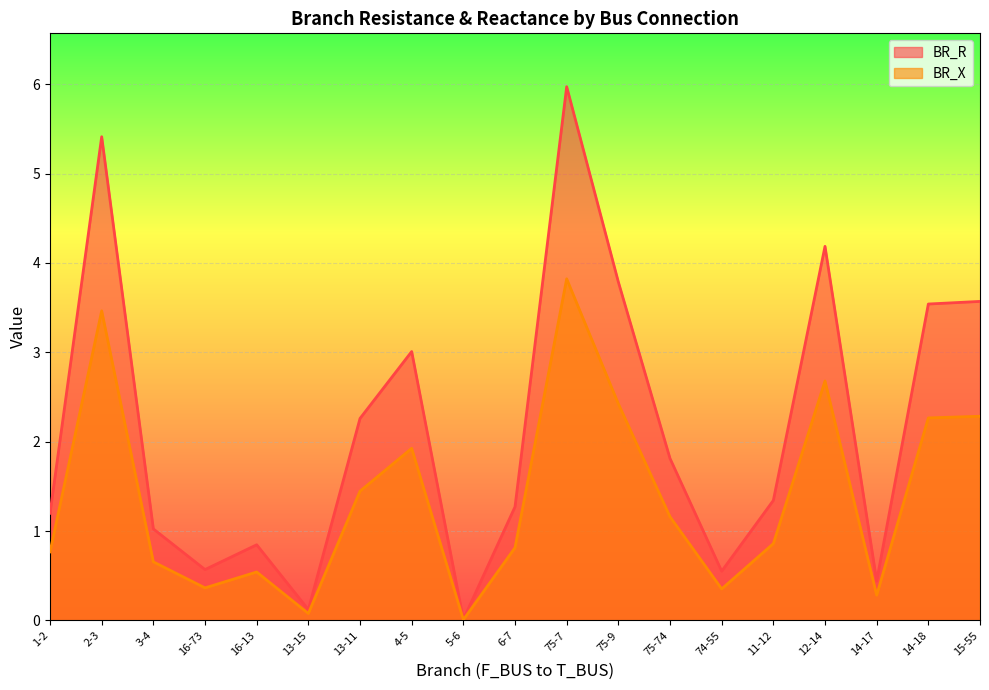

What is the total value across all series at 75-74?

3.0